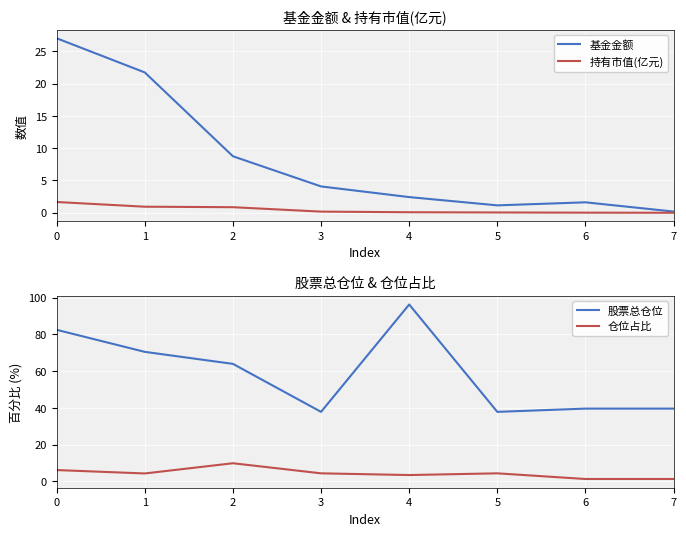

True or false: 仓位占比 and 股票总仓位 cross at least once.

False